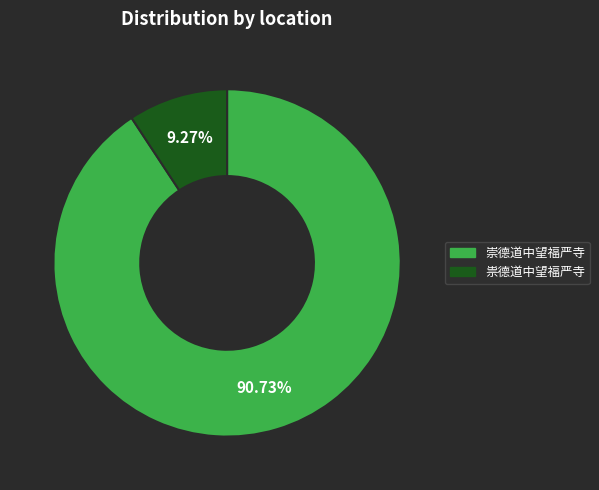

Is there a majority slice in this chart?

Yes